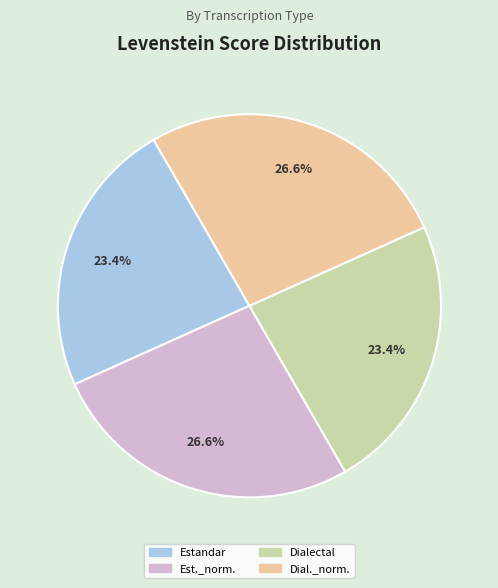

What is the ratio of the value at Est._norm. to the value at Dialectal?

1.1